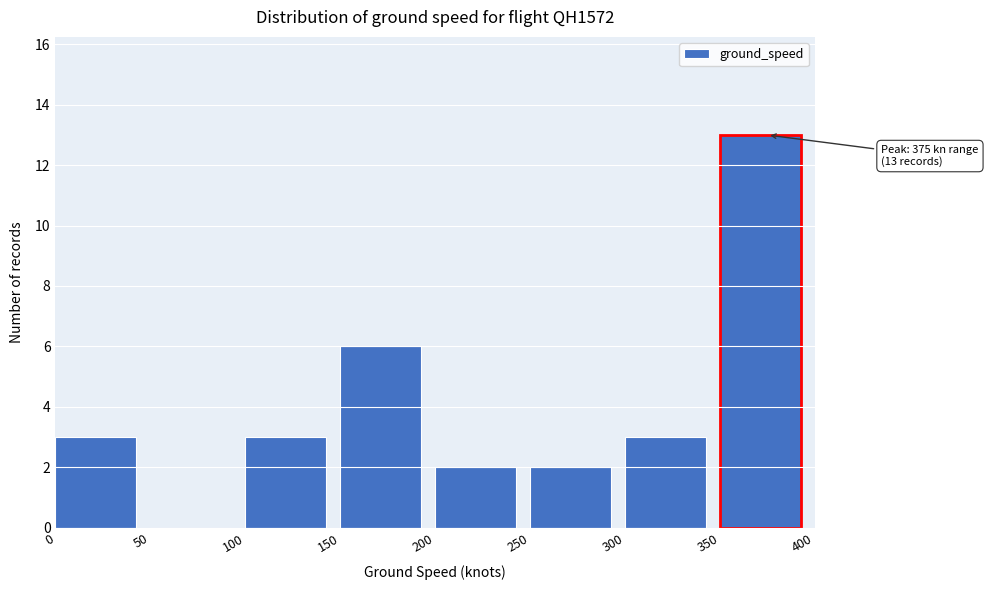

Which range on the x-axis has the tallest bar?

350 to 400